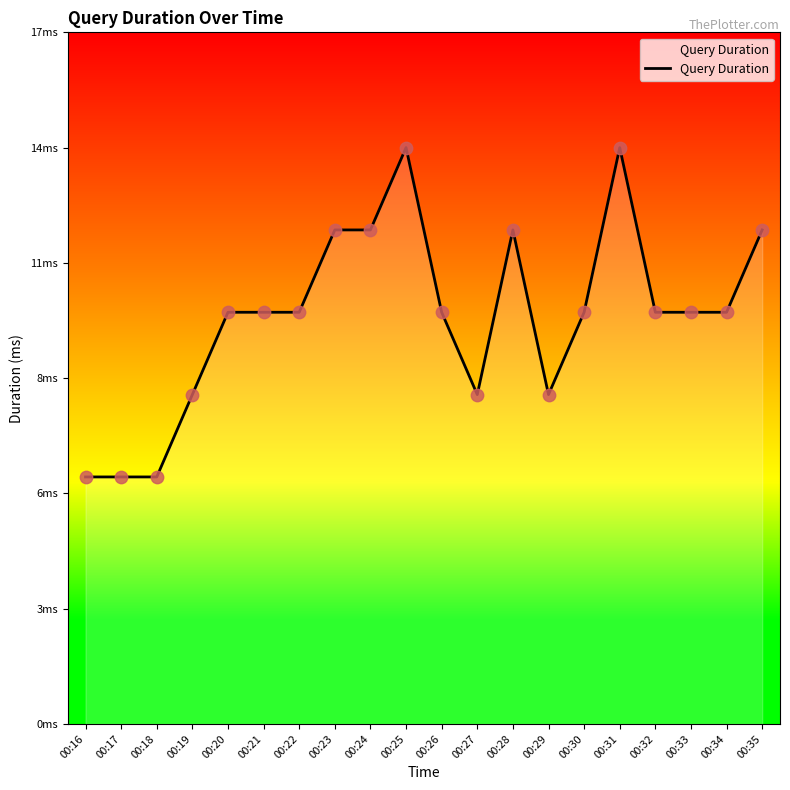

Approximately how many times larger is the value at 00:25 compared to 00:23?

1.2